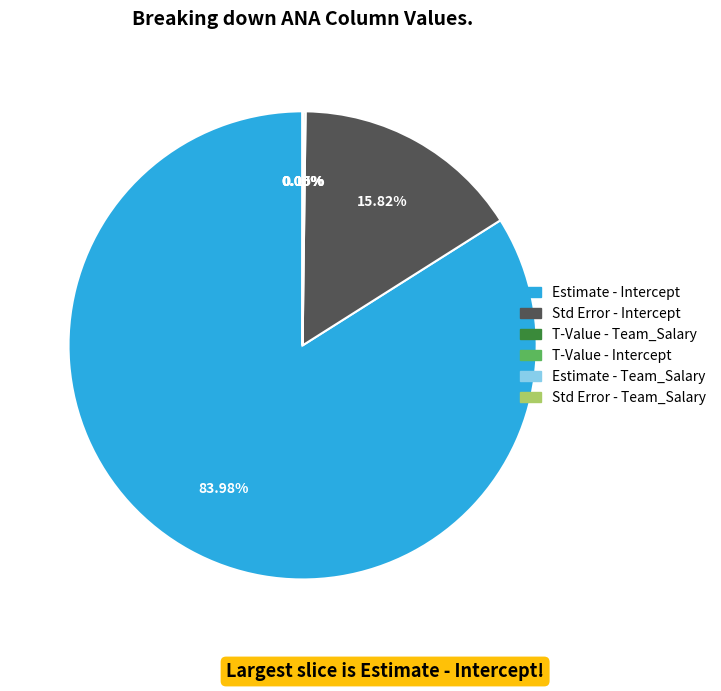

Is the sum of P-Value - Team_Salary and Estimate - Team_Salary greater than half?

No